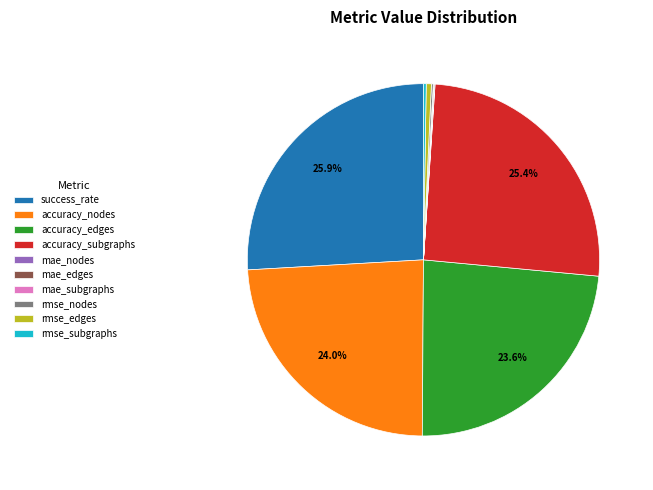

True or false: accuracy_edges accounts for 31% of the total.

False